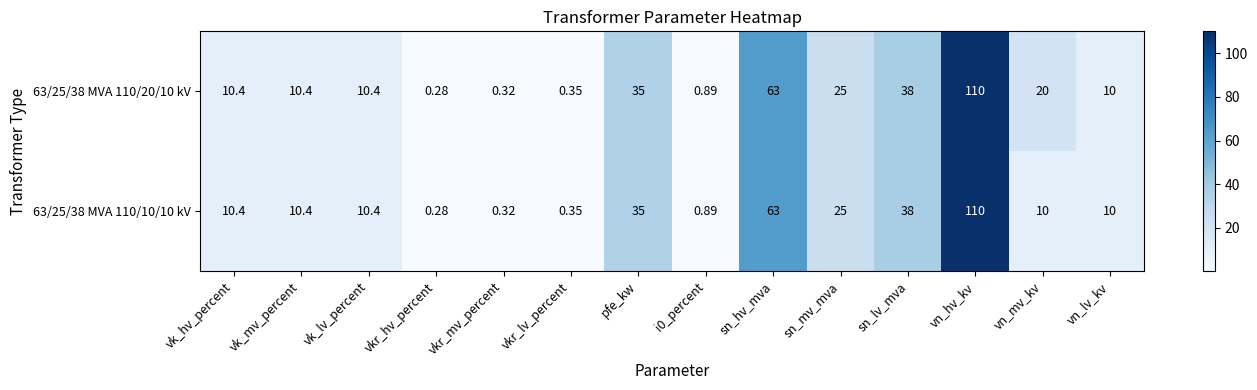

Where is 63/25/38 MVA 110/20/10 kV nearest to the value 55?

sn_hv_mva